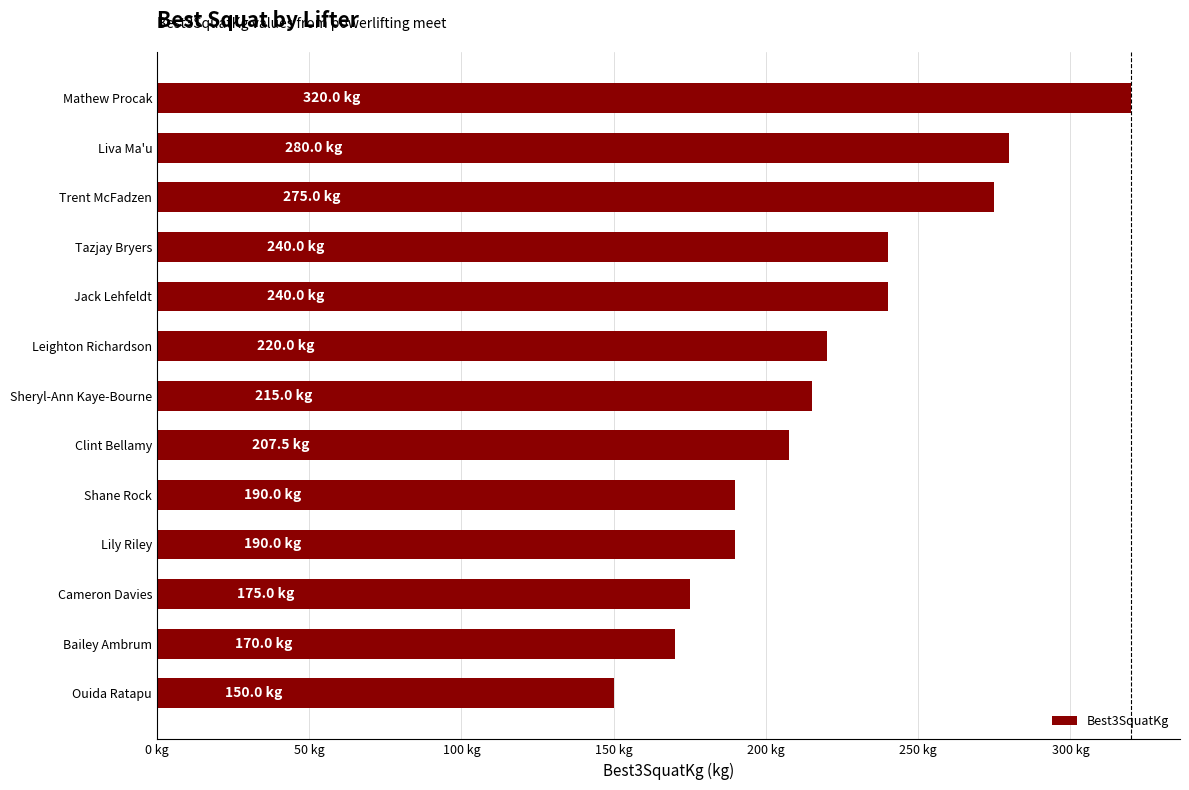

What is the maximum value shown in the chart?

320.0